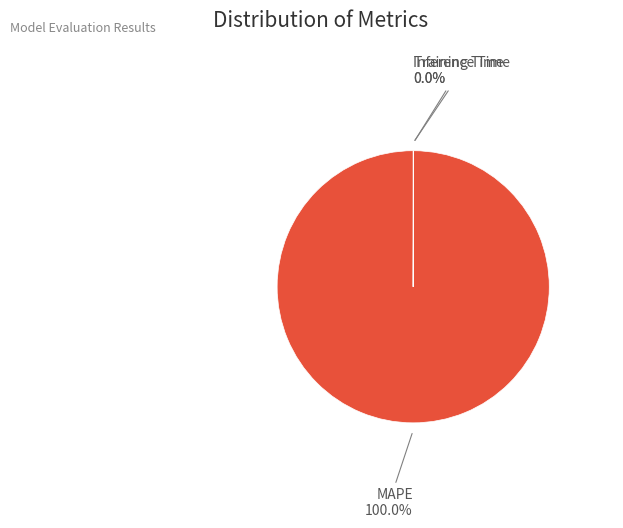

Is there any slice that represents more than half of the pie?

Yes